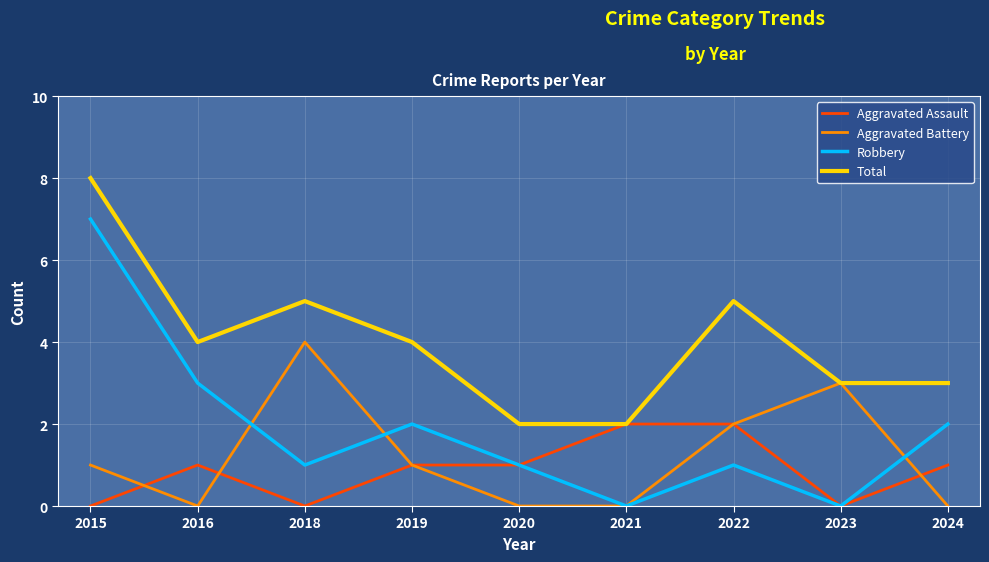

Does the chart have visible grid lines?

Yes